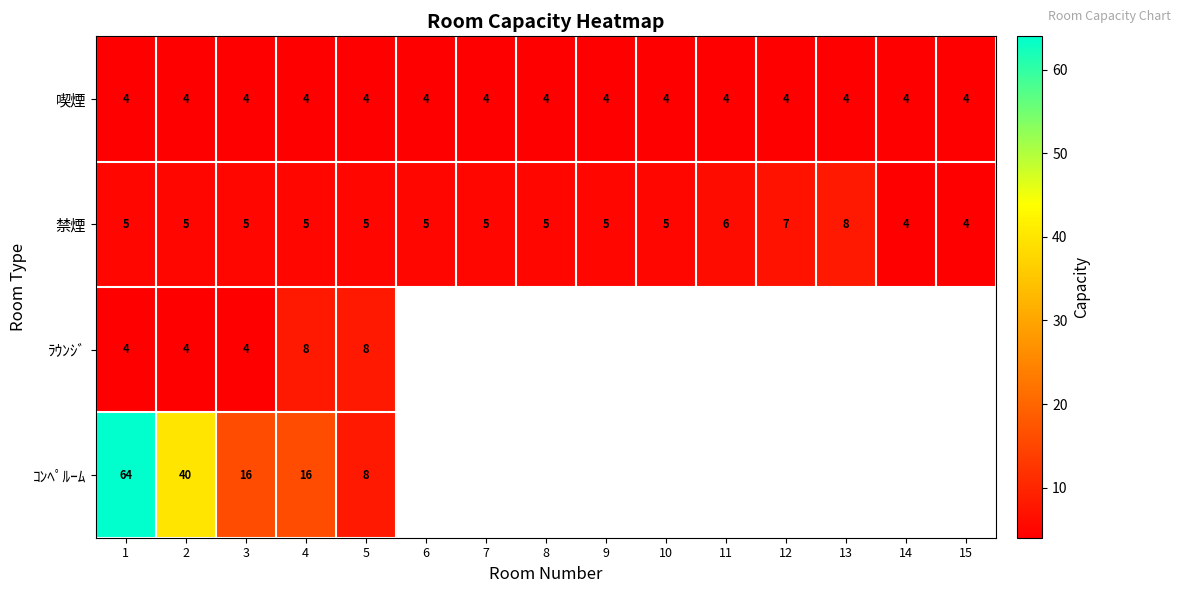

What is the spread (max minus min) of values at 1?

60